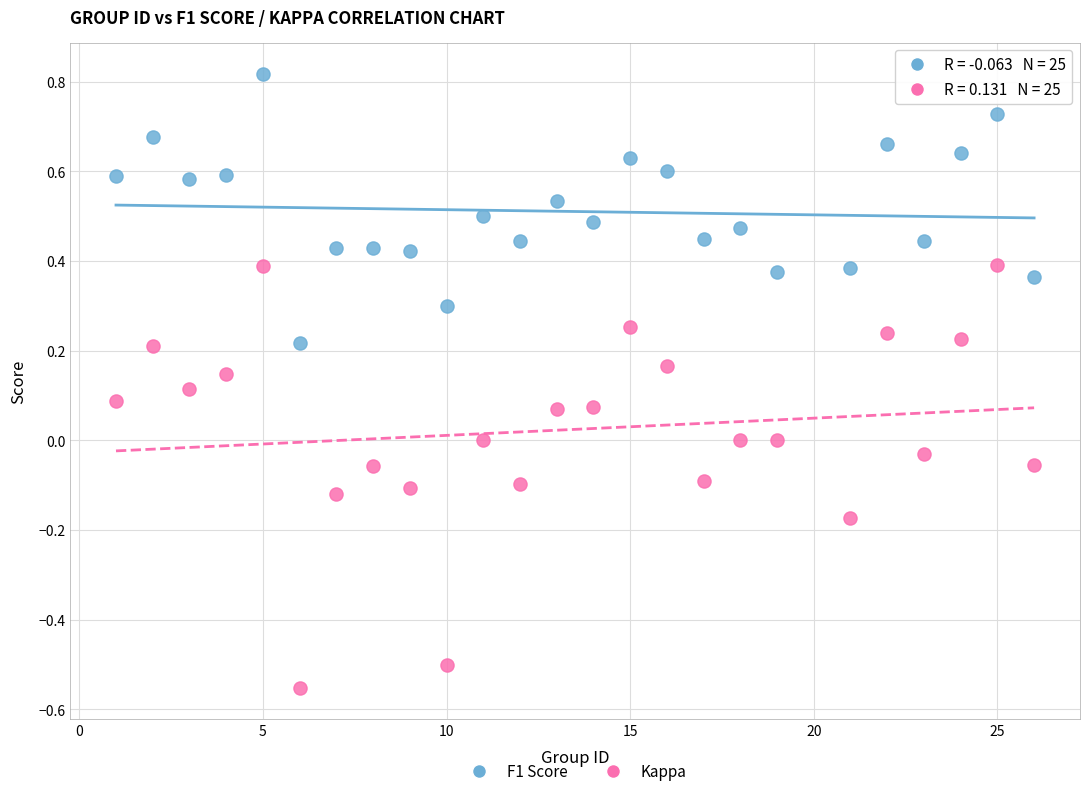

Which series contains the highest Y value?

F1 Score